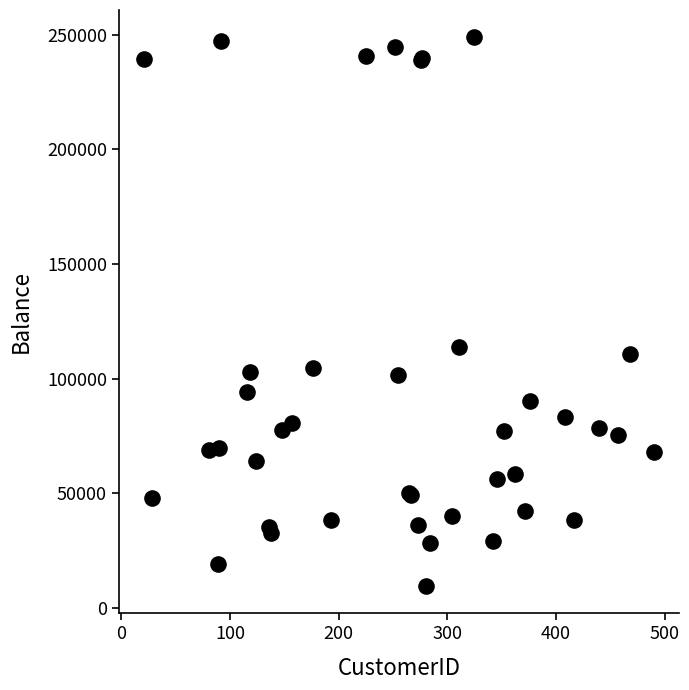

What Y value in the scatter plot is closest to 129197?

113690.4